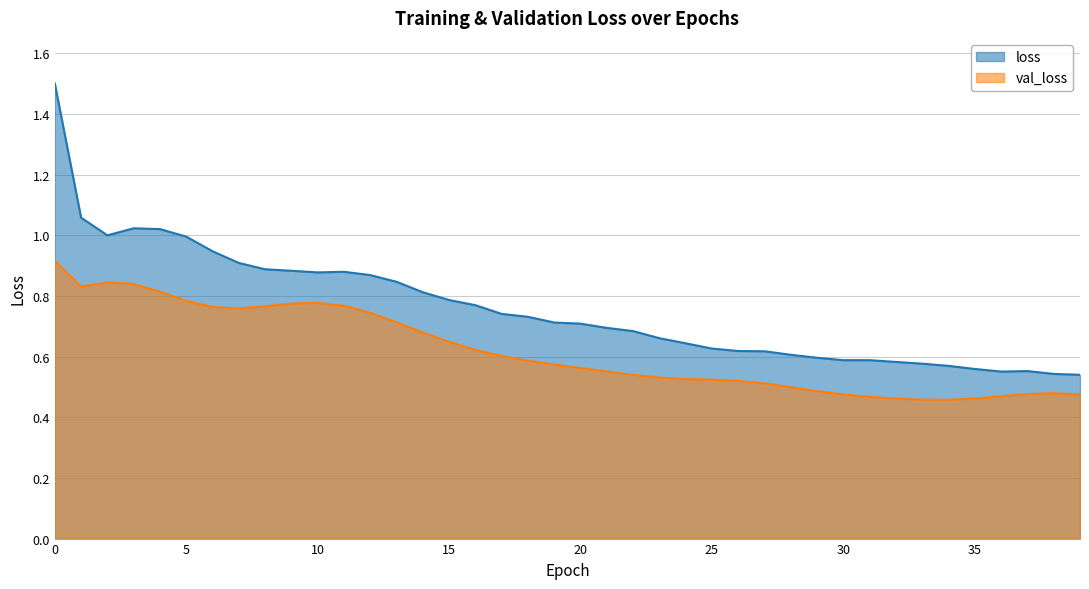

Rank the series by their average value, from highest to lowest.

loss, val_loss